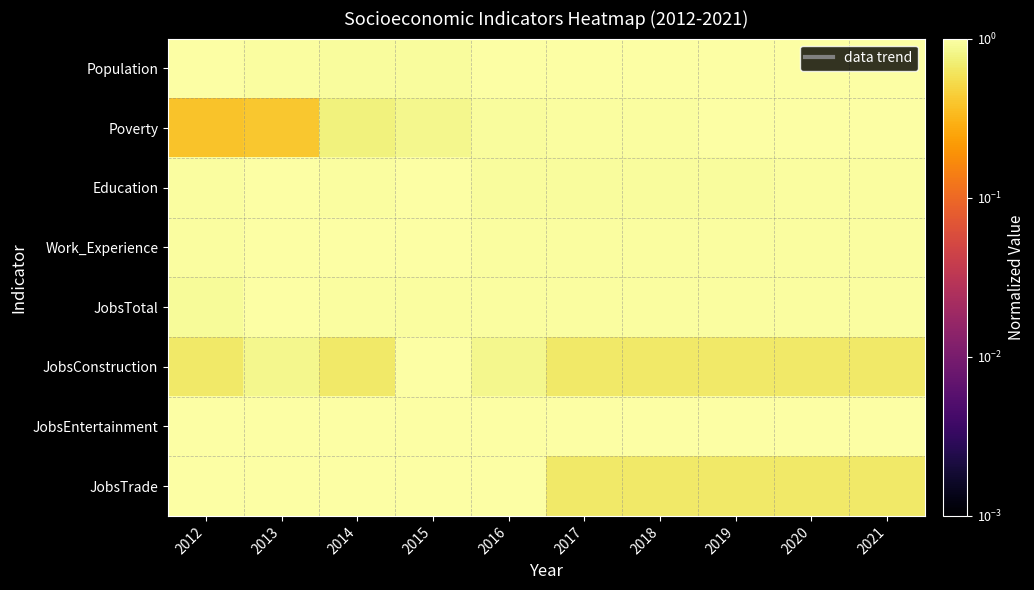

Which category has the lowest value across all series?

2012